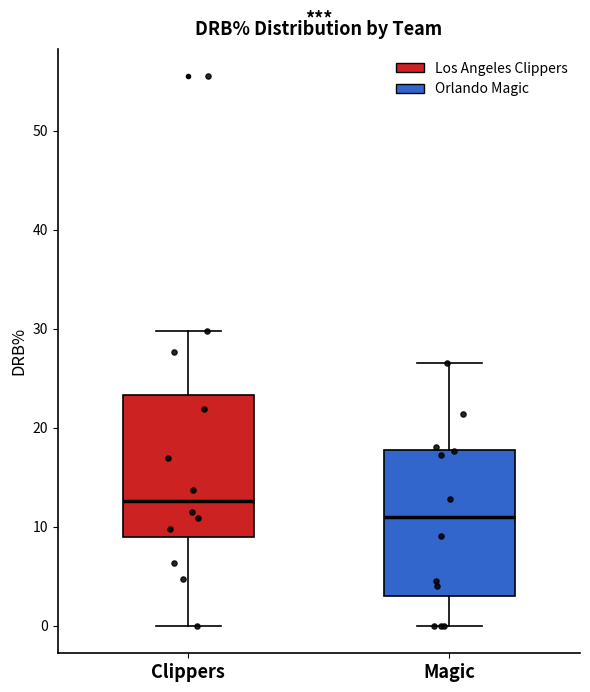

Reading left to right, transcribe this box plot: for each box, give where its median line is, the range the box spans, and where its two whiskers end, as read against the y-axis. The values are not printed on the chart, so give them approximately, as read against the axis.

Clippers: median 13, box 9 to 23, whiskers 0 to 30
Magic: median 11, box 3 to 18, whiskers 0 to 27